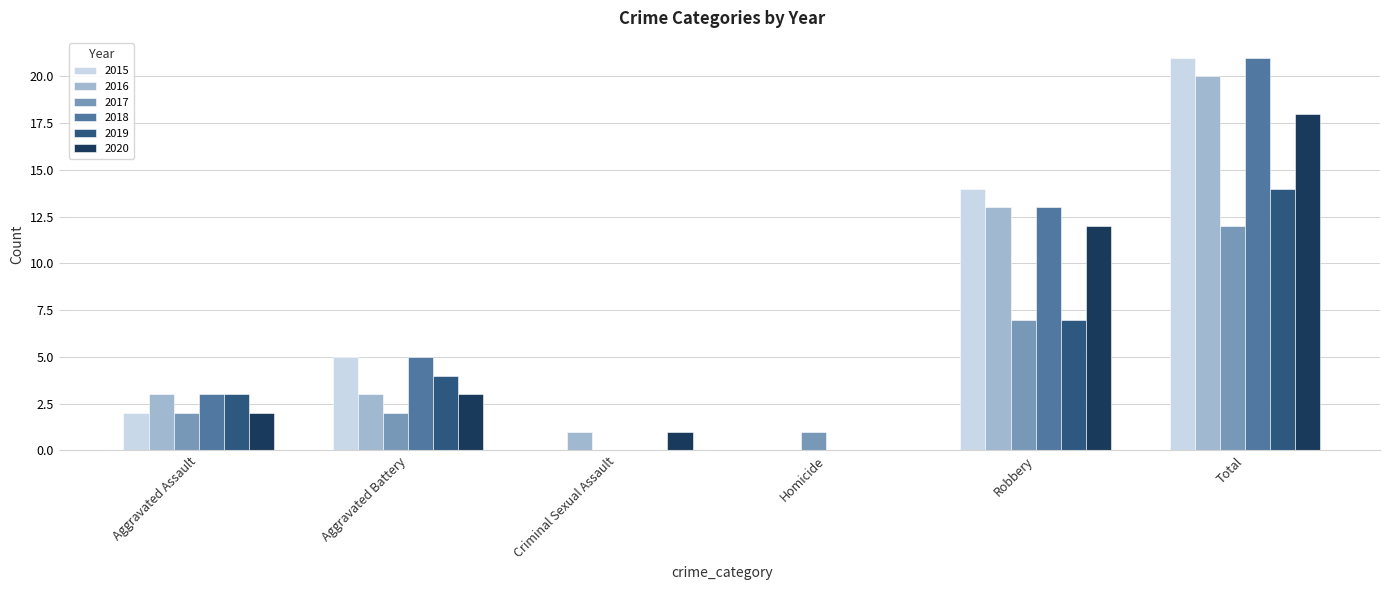

True or false: 2020 has a value of 16 at Robbery.

False